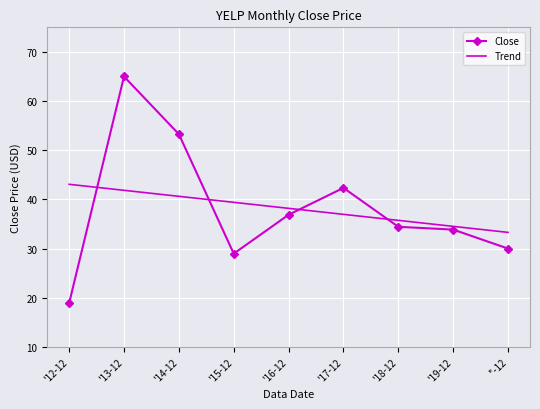

Which series has the widest spread of values?

Close